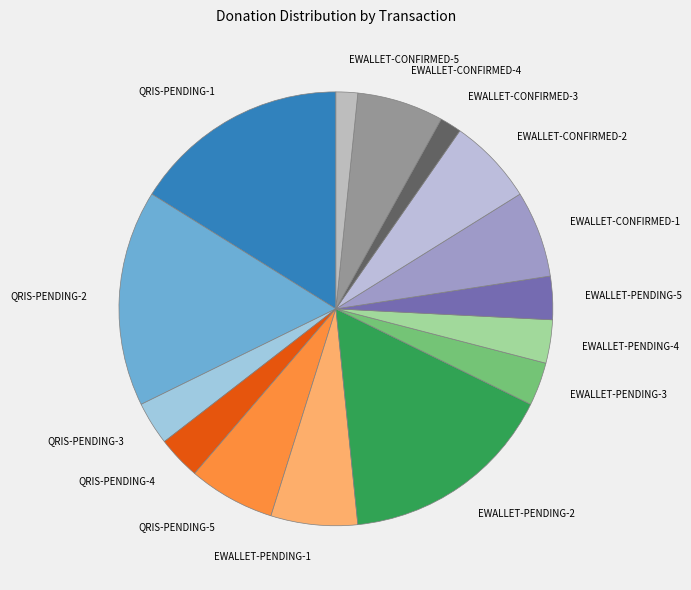

Is there any slice that represents more than half of the pie?

No